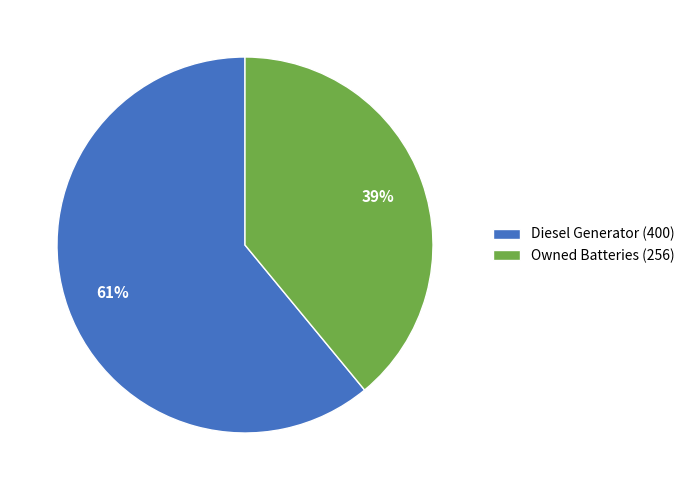

Combined, do Diesel Generator (400) and Owned Batteries (256) account for over 50%?

Yes